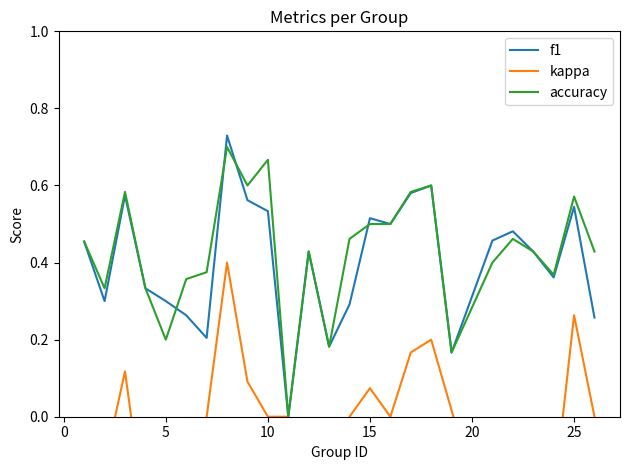

Which series has the largest total across all categories?

accuracy